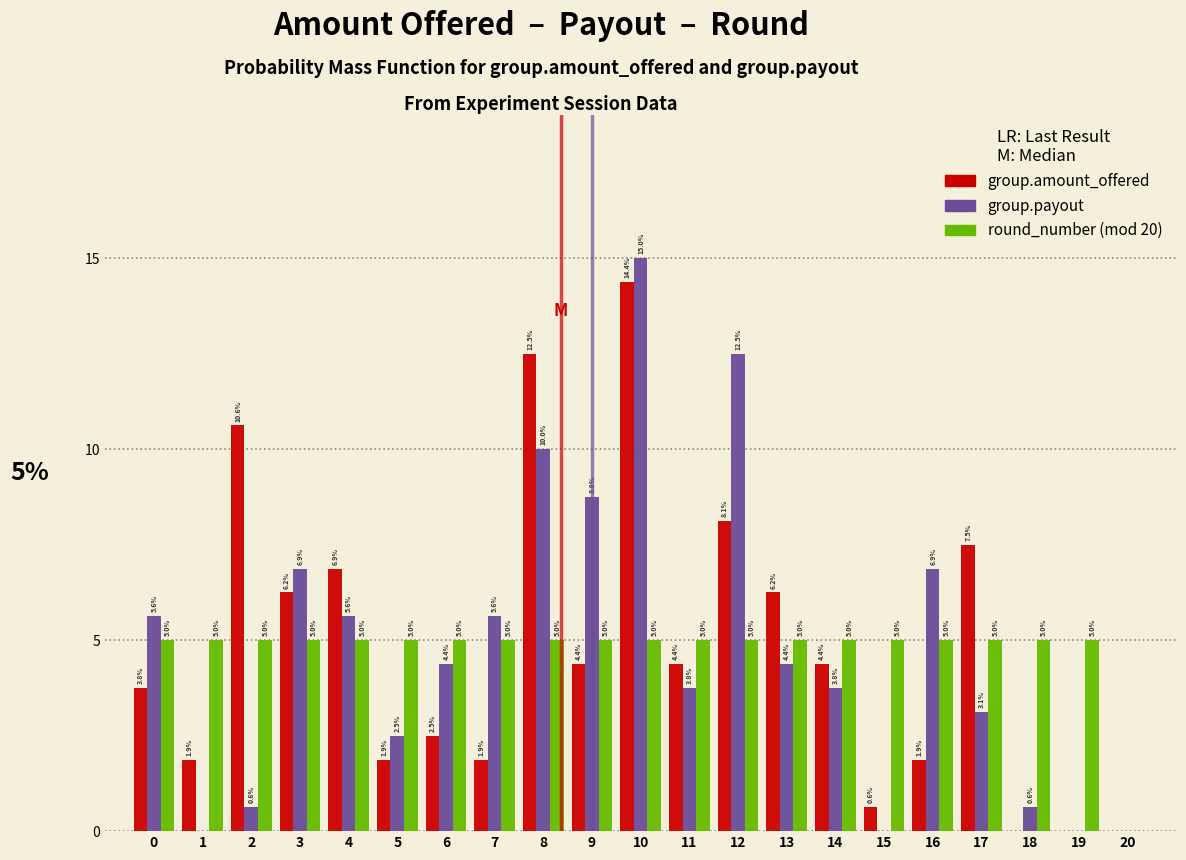

The group.amount_offered series shows 1.9 at 13. True or false?

False